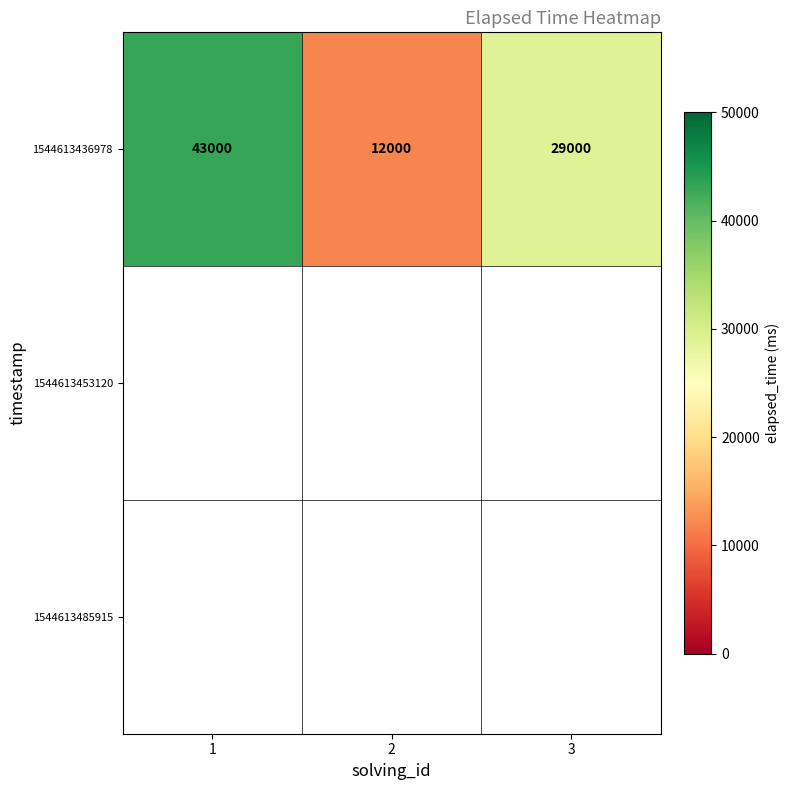

True or false: 1544613436978 has a value of 4529 at 2.

False